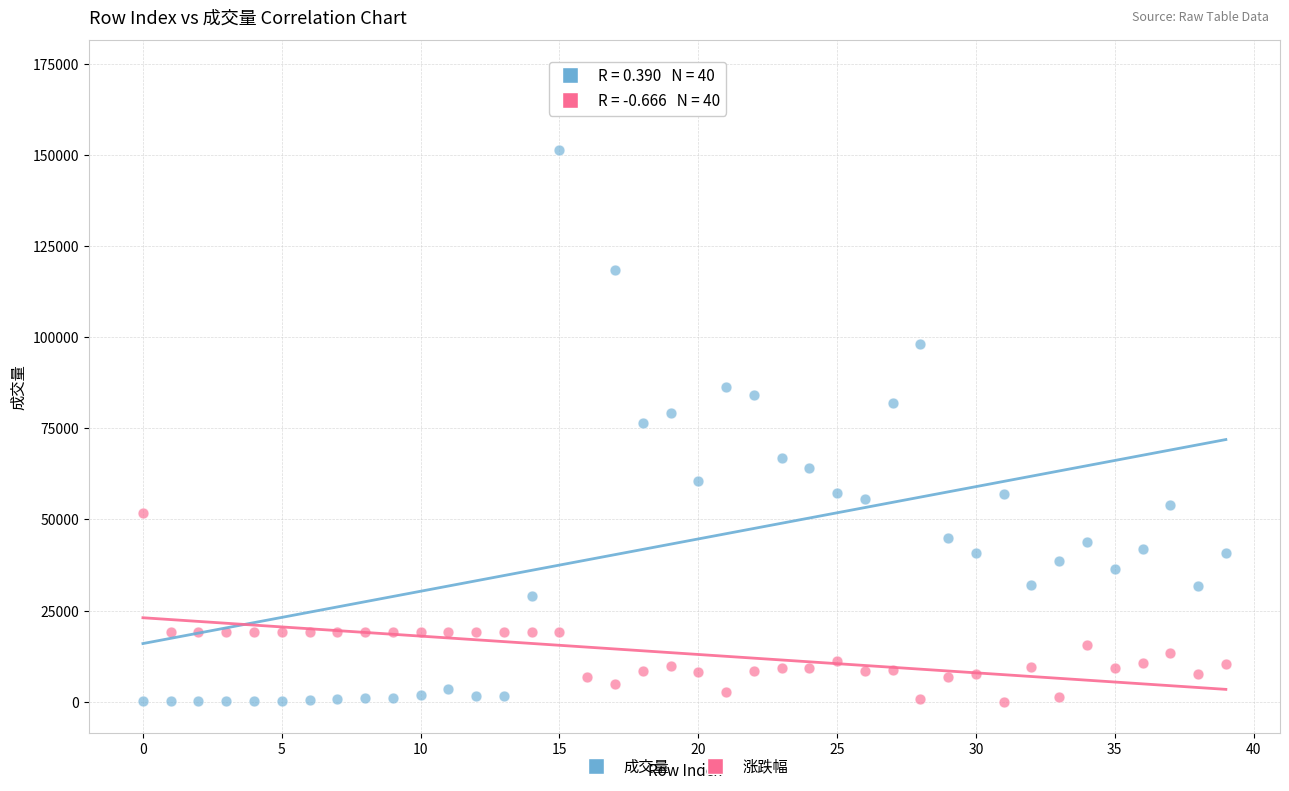

Across all data points, what is the range of Y values (max minus min)?

172843.0